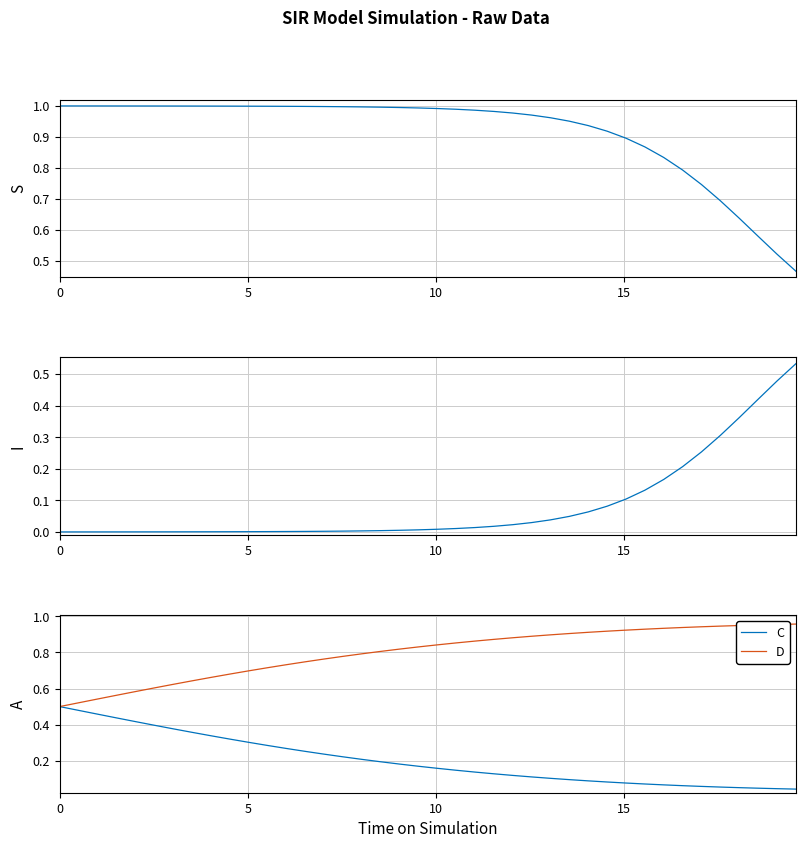

What are all the series names shown in the legend?

S, I, C, D